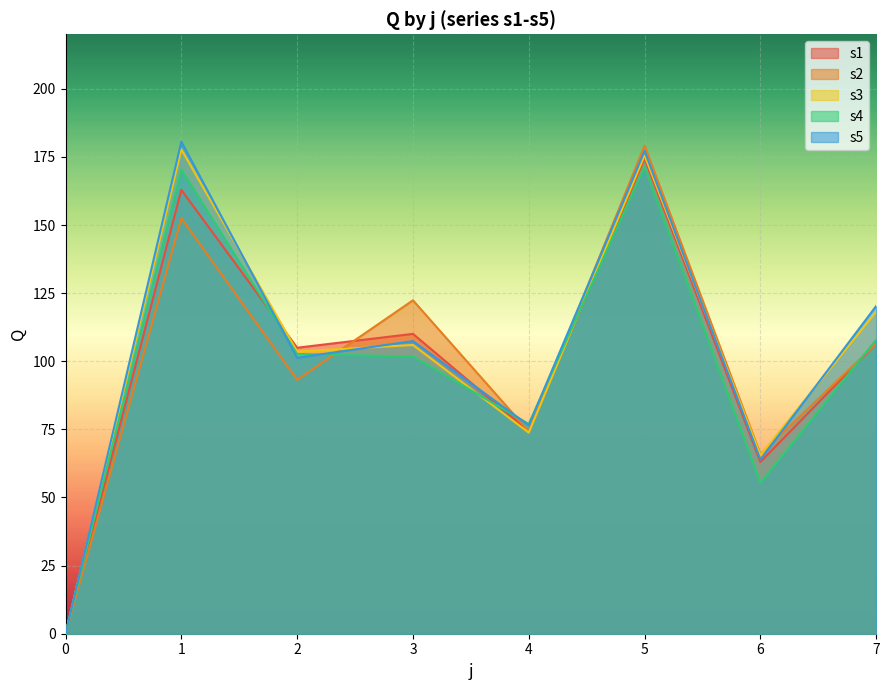

Does the chart display data point markers on the line(s)?

No